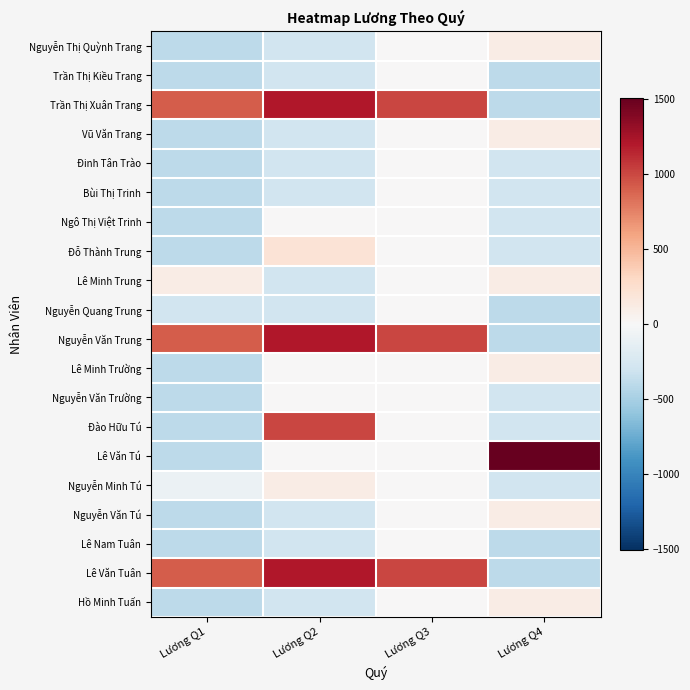

Between Lương Q2 and Lương Q4, which is larger?

Lương Q4